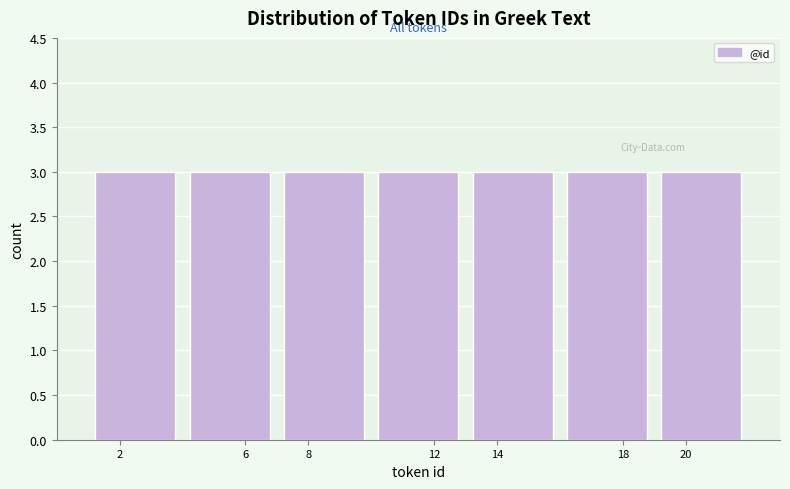

Reading left to right, transcribe this chart: for each bar, give the range it covers on the x-axis and its height. The values are not printed on the chart, so give them approximately, as read against the axis.

1 to 4: 3
4 to 7: 3
7 to 10: 3
10 to 13: 3
13 to 16: 3
16 to 19: 3
19 to 22: 3